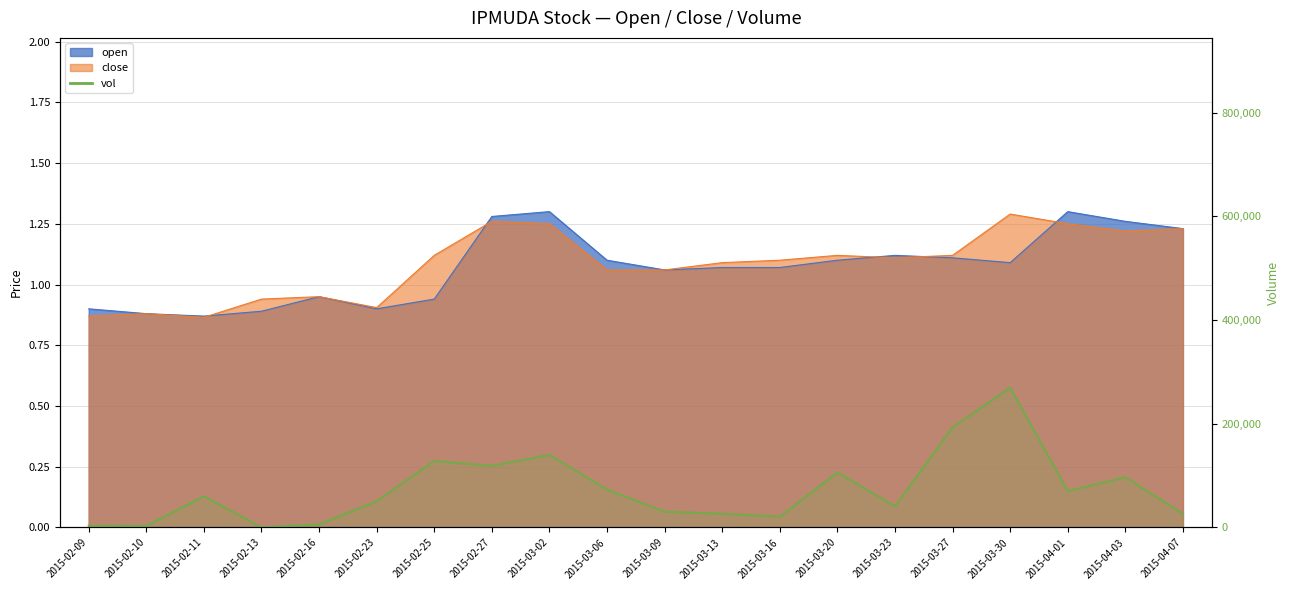

Count the open values in the range 0 to 1.

7